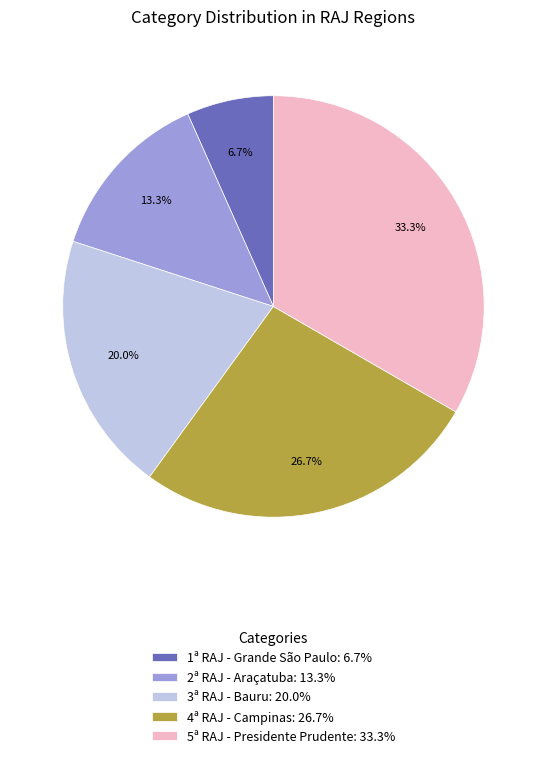

To the nearest percent, what is the difference between the 2ª RAJ - Araçatuba and 1ª RAJ - Grande São Paulo slice percentages?

7%